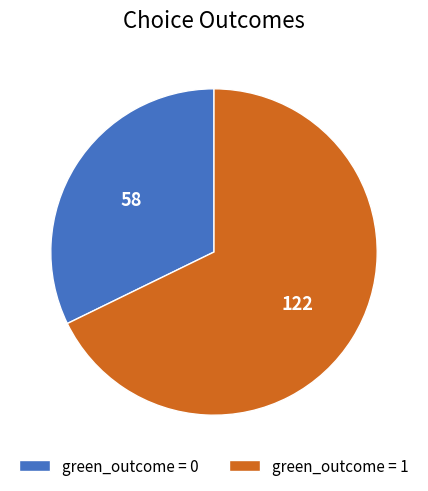

Combined, do green_outcome = 1 and green_outcome = 0 account for over 50%?

Yes